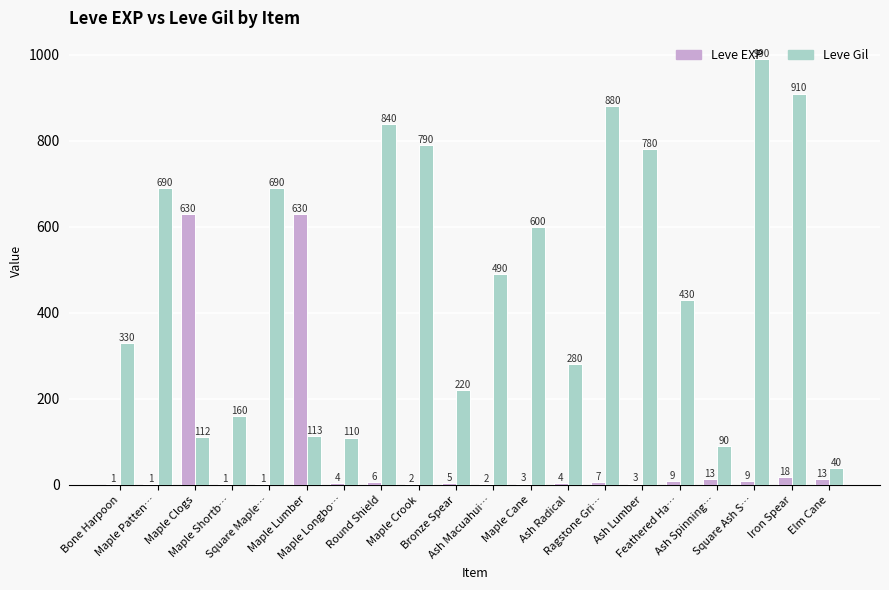

What is the maximum value for Leve Gil?

990